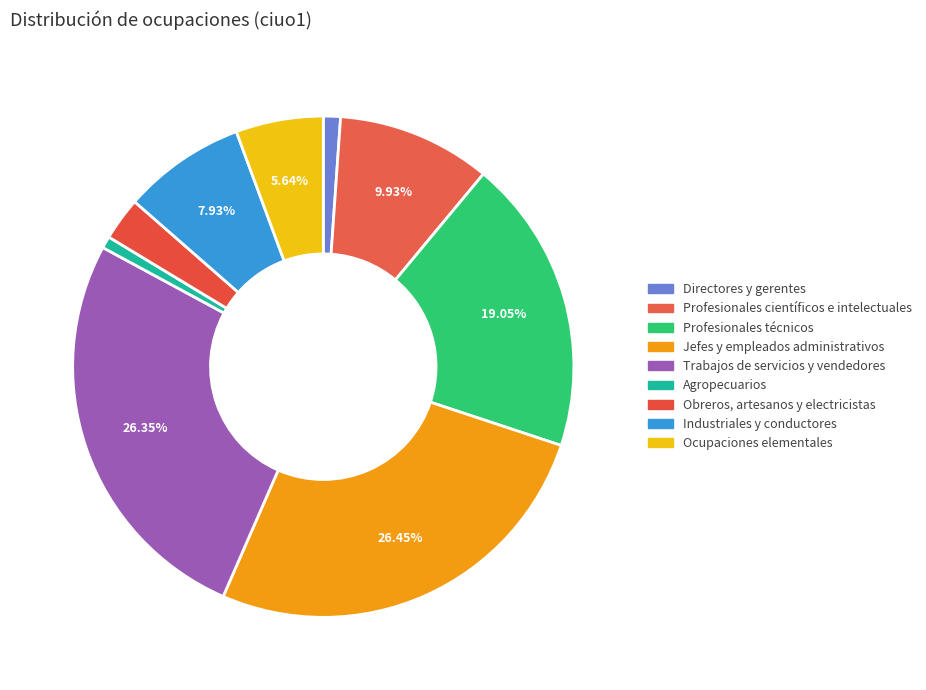

What percentage is the Directores y gerentes slice, to the nearest percent?

1%